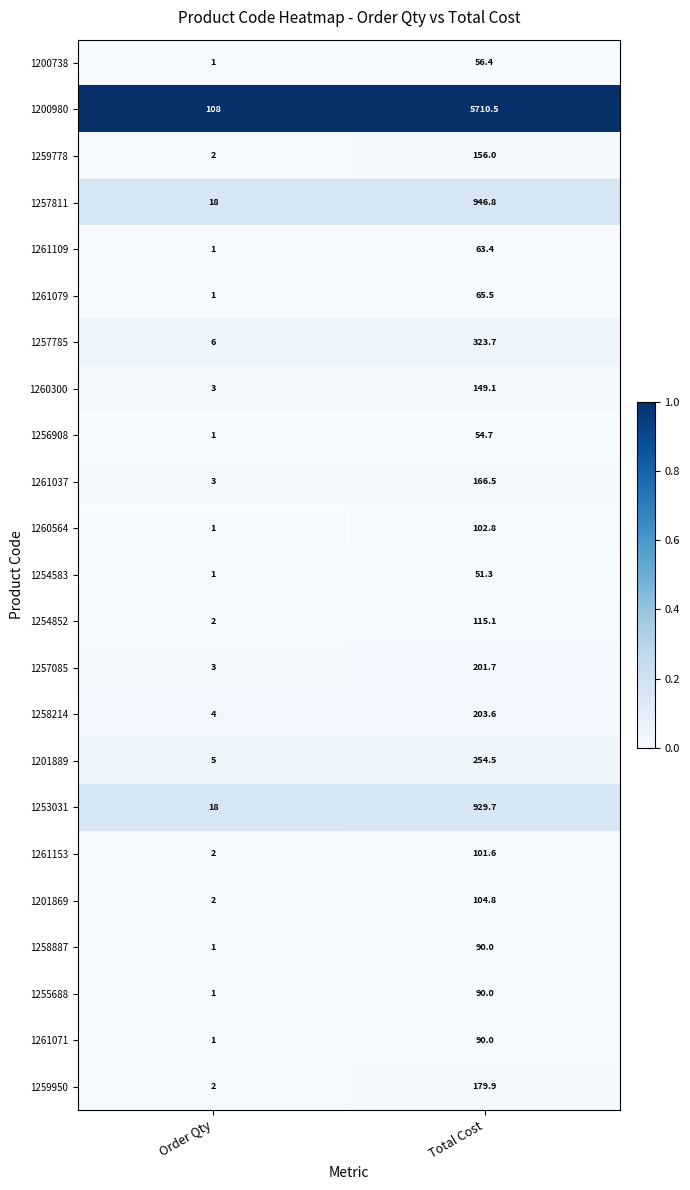

True or false: 1261153 has a value of 49.3 at Total Cost.

False